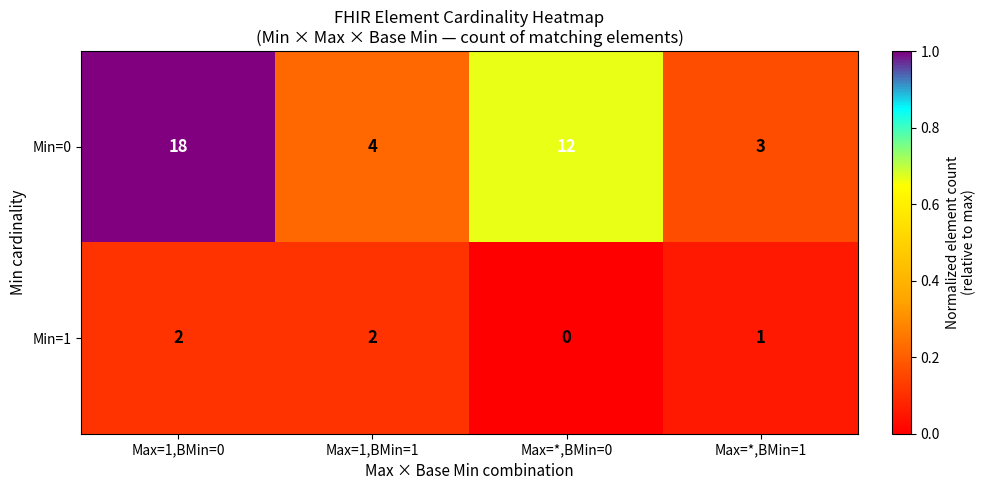

The value of Min=0 at Max=*,BMin=0 is 19. True or false?

False